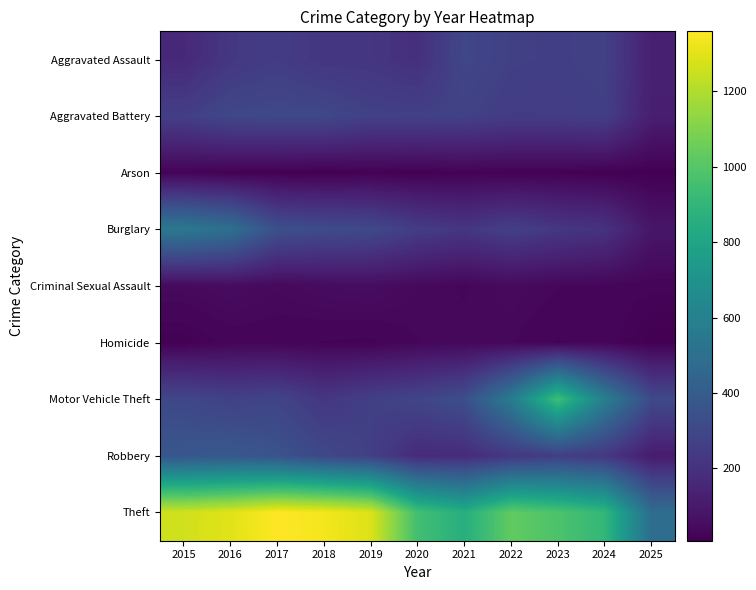

How many values in the Robbery series exceed 257?

5